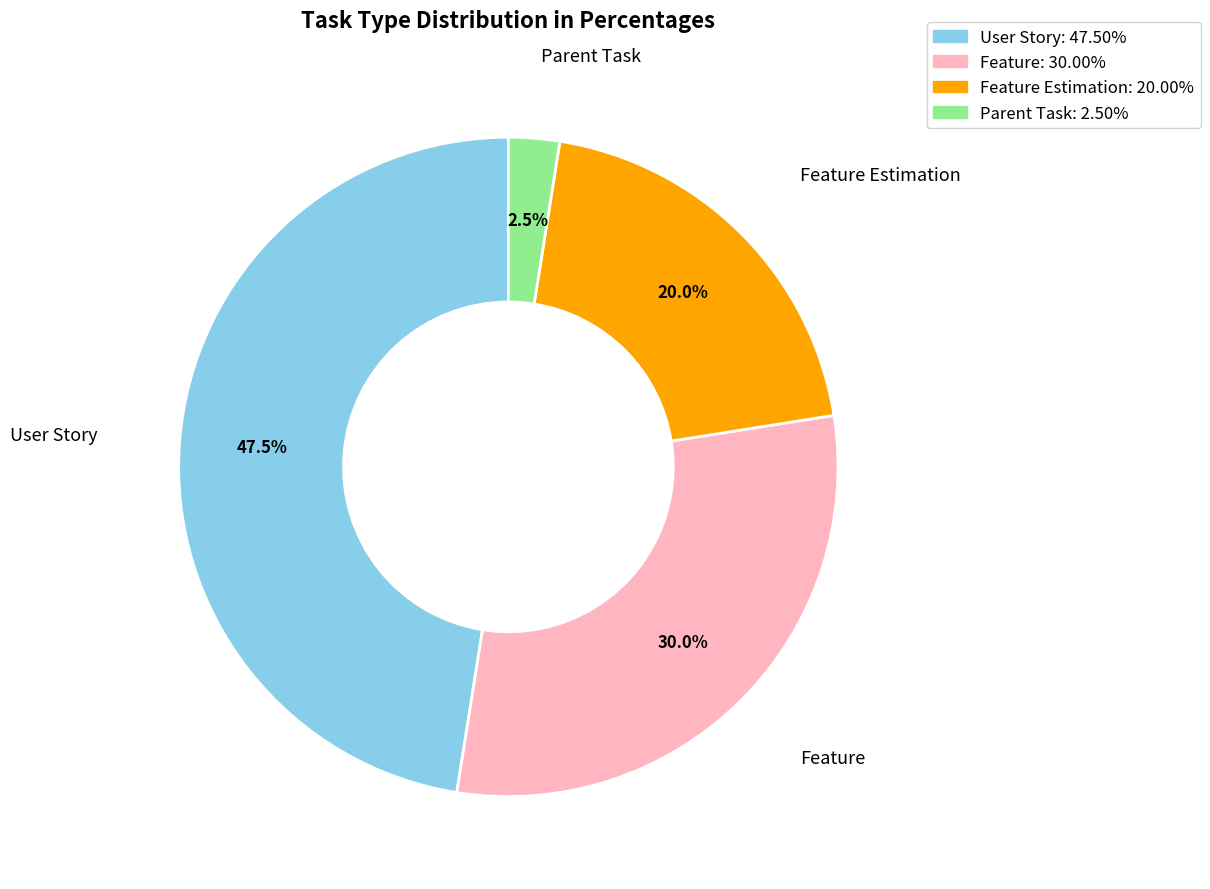

Is there any slice that represents more than half of the pie?

No